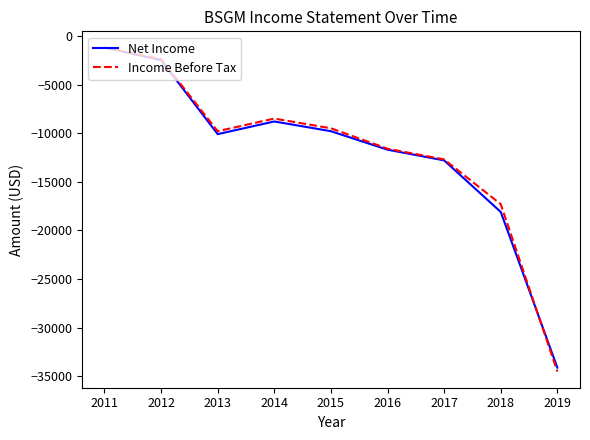

True or false: Net Income and Income Before Tax cross at least once.

True